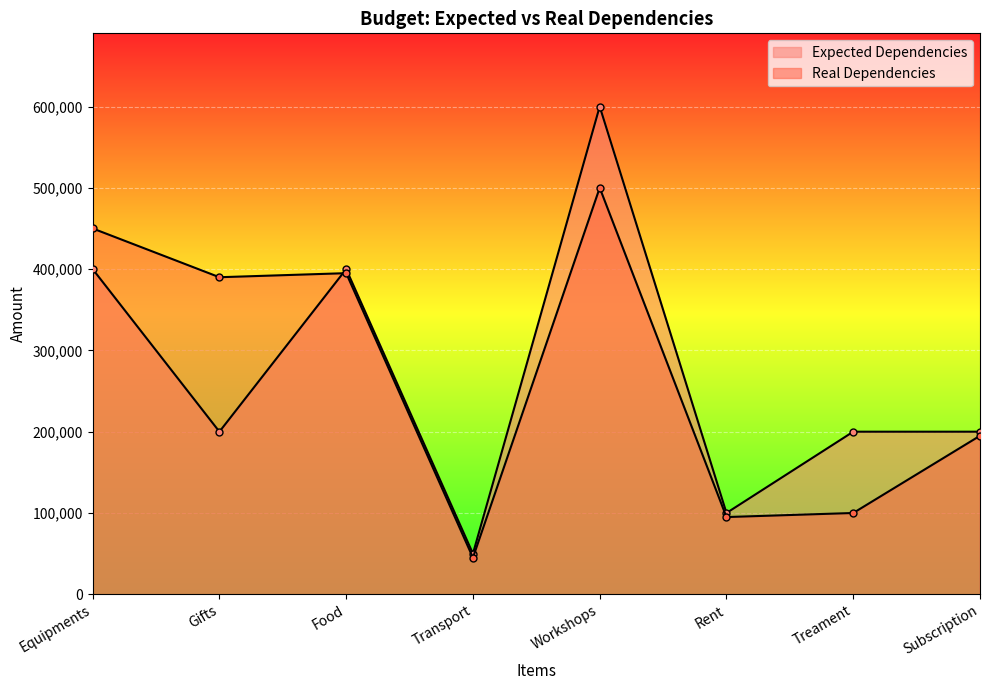

Where do Expected Dependencies and Real Dependencies first cross each other?

Gifts and Food